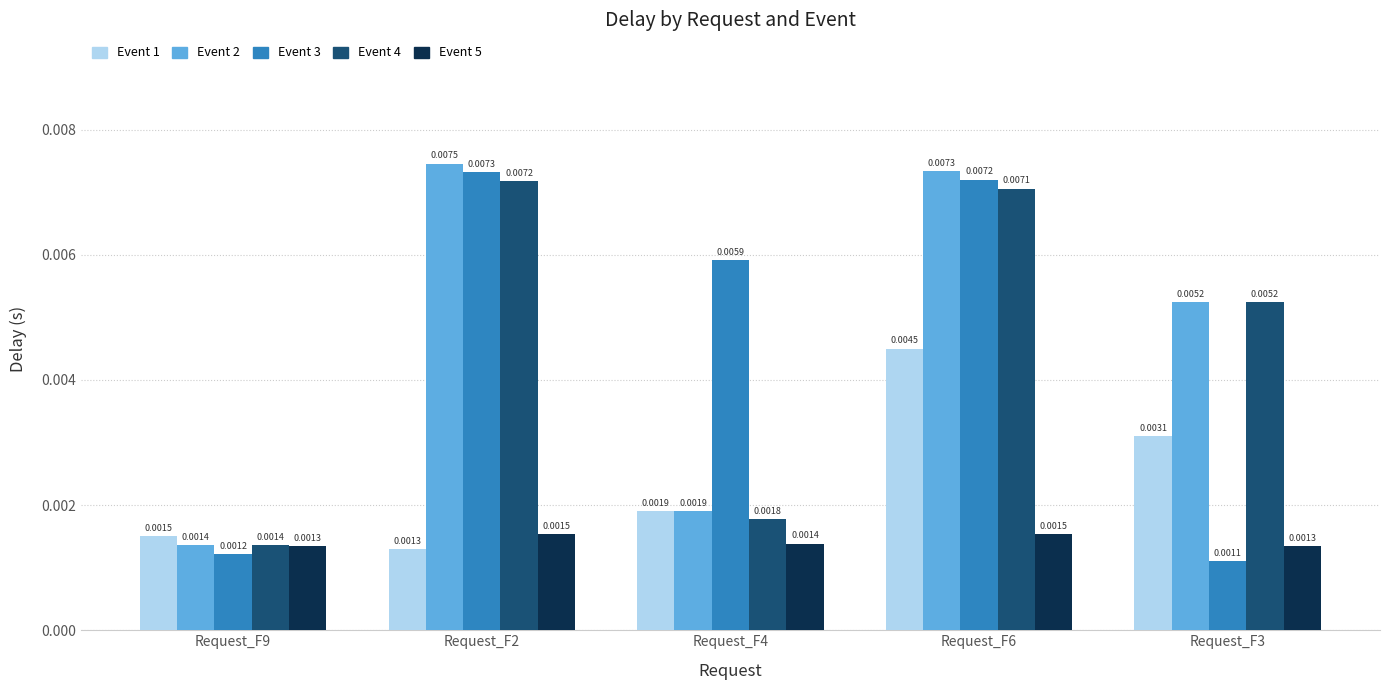

Rank the categories by Event 3 value from highest to lowest.

Request_F2, Request_F6, Request_F4, Request_F9, Request_F3